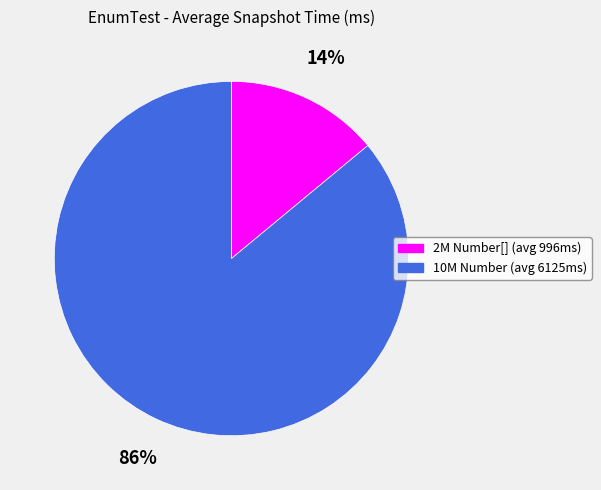

To the nearest percent, what is the average slice percentage?

50%